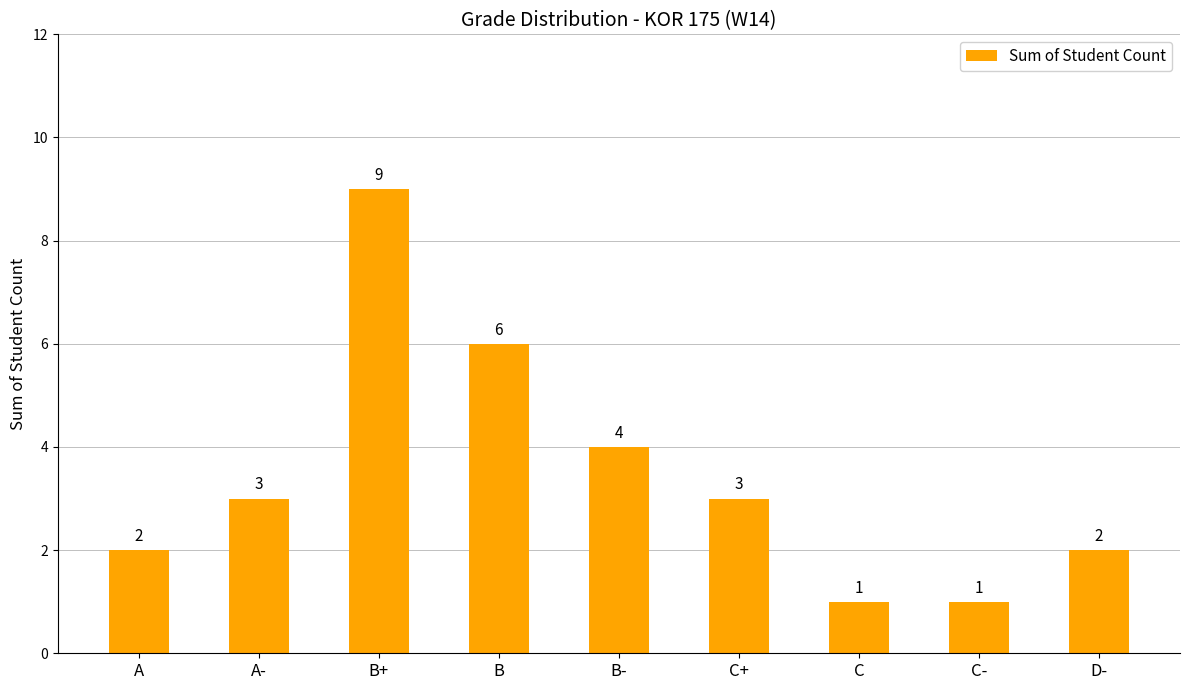

What is the average value?

3